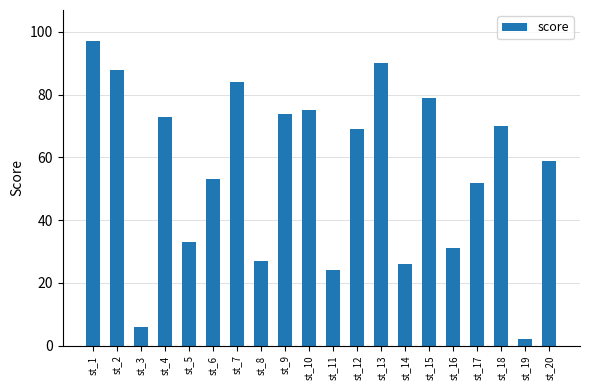

Which has a higher value, st_14 or st_19?

st_14